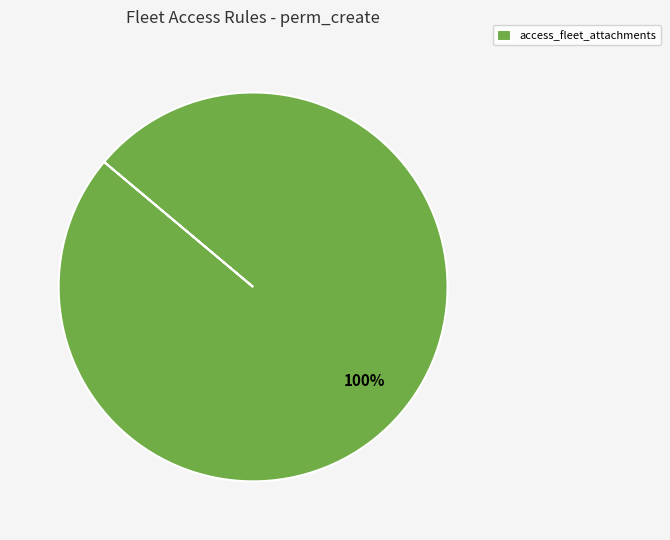

The access_fleet_attachments slice represents 100% of the pie. True or false?

True